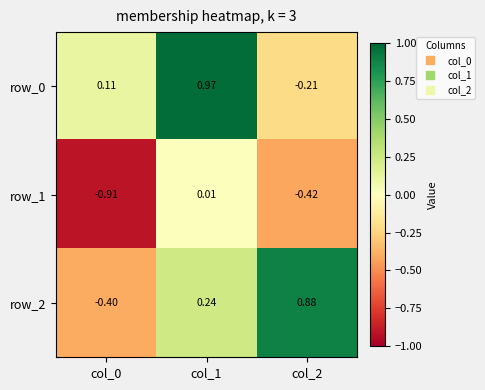

Which category has the highest value across all series?

col_1